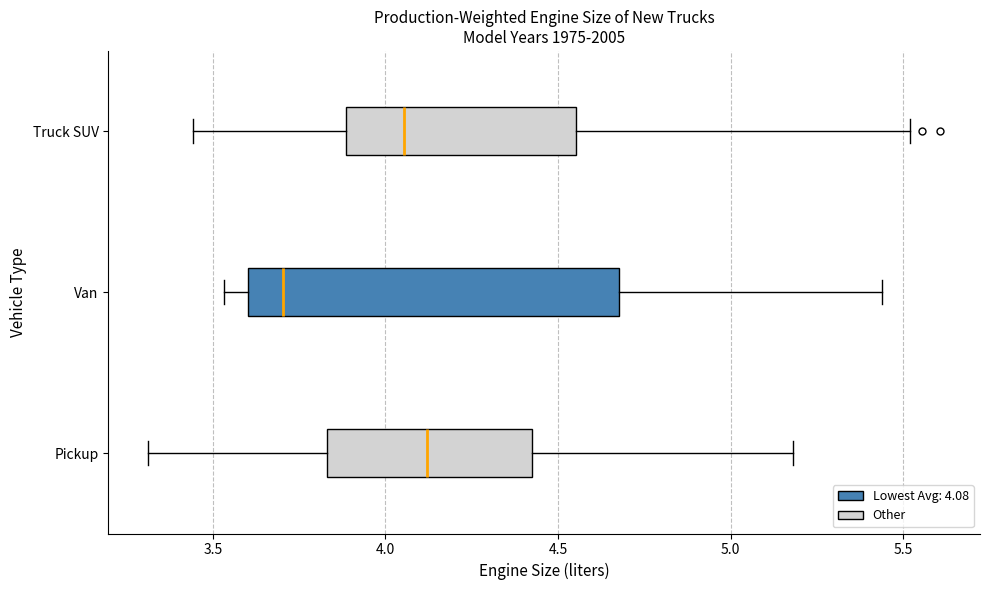

Reading bottom to top, transcribe this box plot: for each box, give where its median line is, the range the box spans, and where its two whiskers end, as read against the x-axis. The values are not printed on the chart, so give them approximately, as read against the axis.

Pickup: median 4.10, box 3.85 to 4.45, whiskers 3.30 to 5.20
Van: median 3.70, box 3.60 to 4.70, whiskers 3.55 to 5.45
Truck SUV: median 4.05, box 3.90 to 4.55, whiskers 3.45 to 5.50